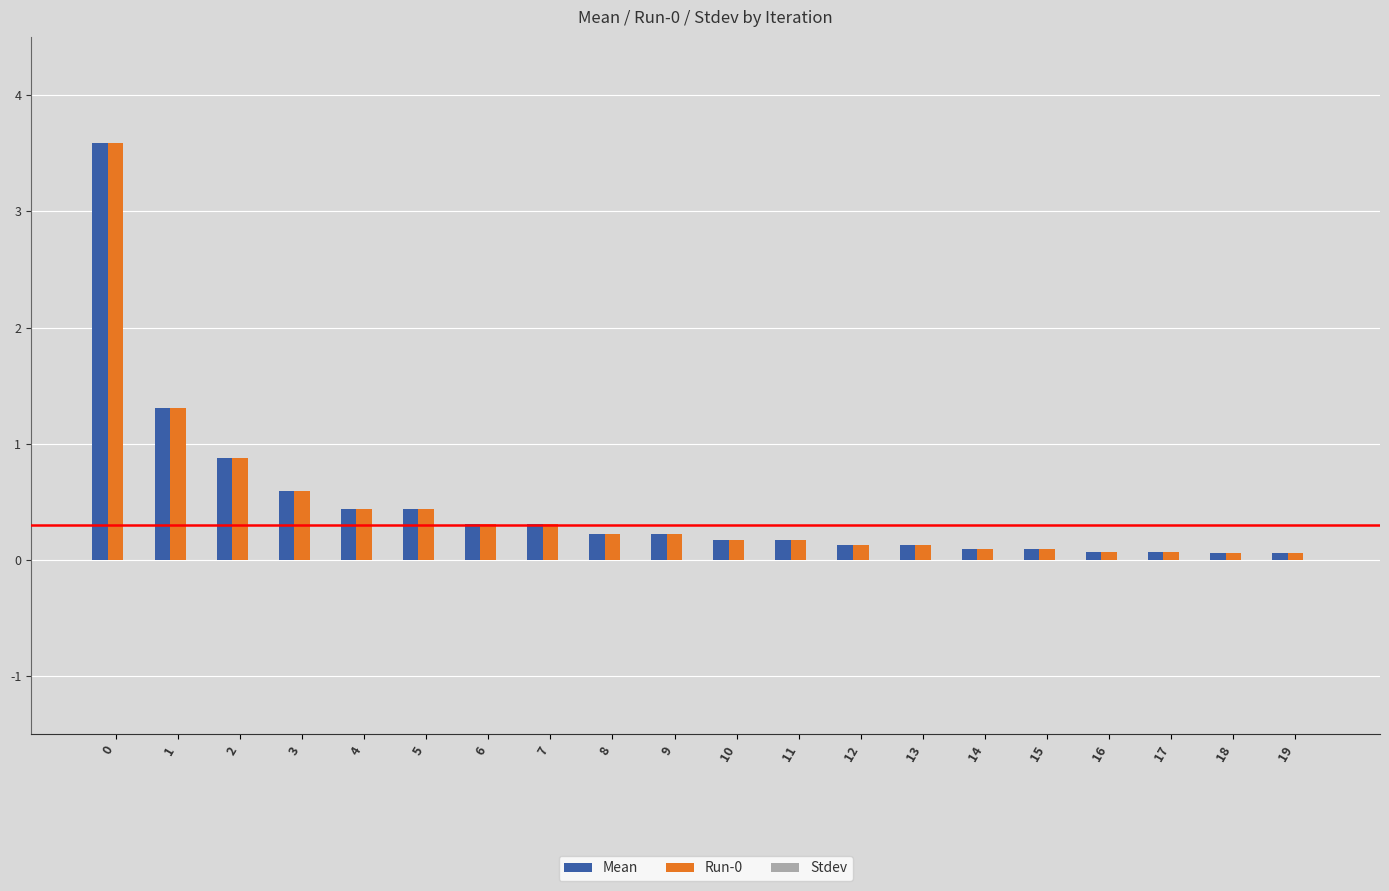

What is the total value across all series at 2?

1.8